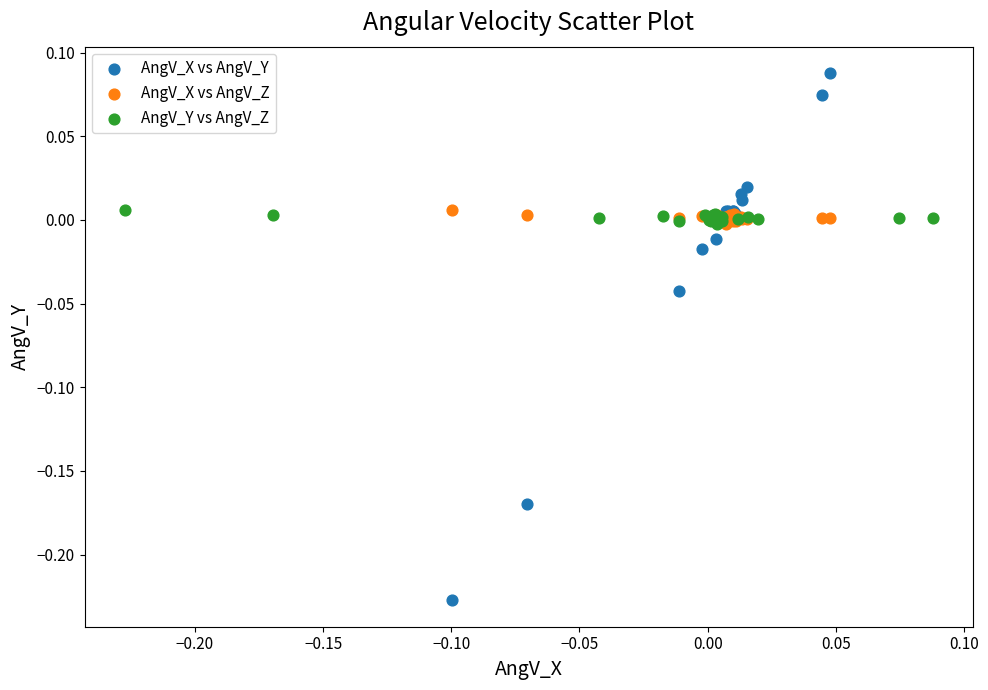

Which series contains the highest Y value?

AngV_X vs AngV_Y